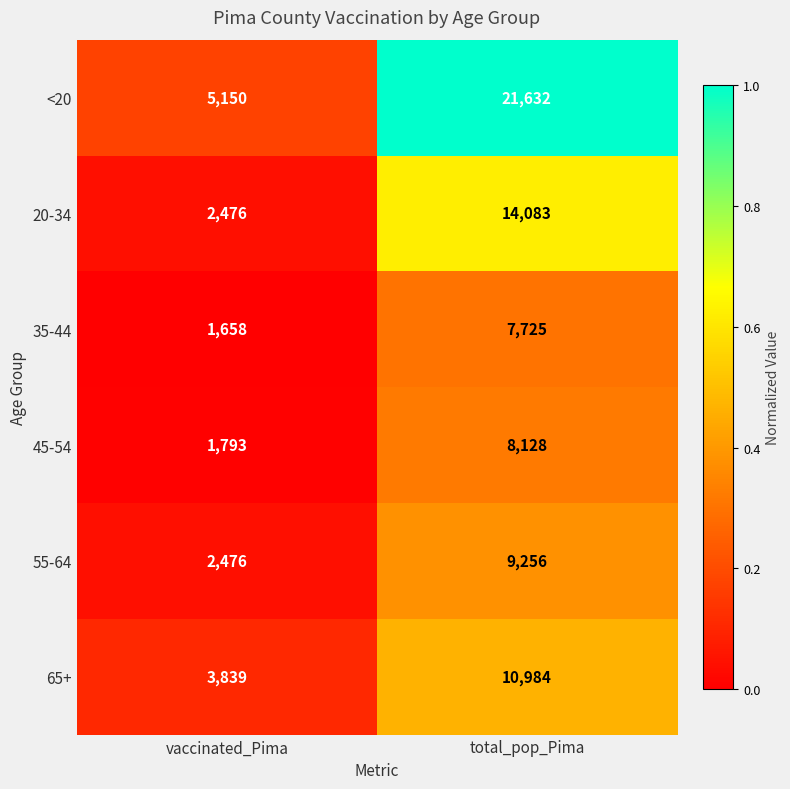

List the labels in order of 35-44 value, largest first.

total_pop_Pima, vaccinated_Pima